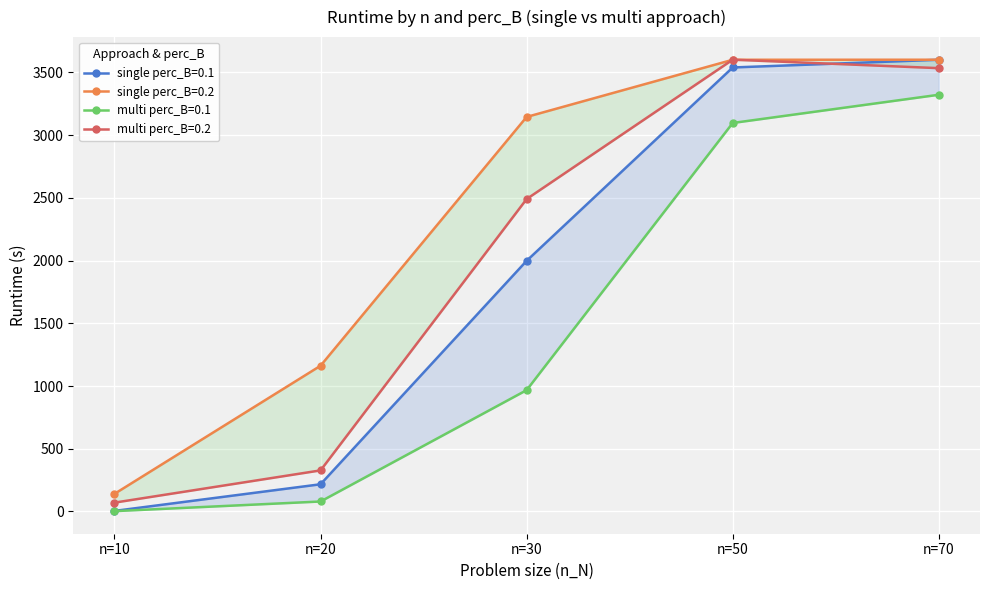

What is the maximum value for single perc_B=0.1?

3600.6